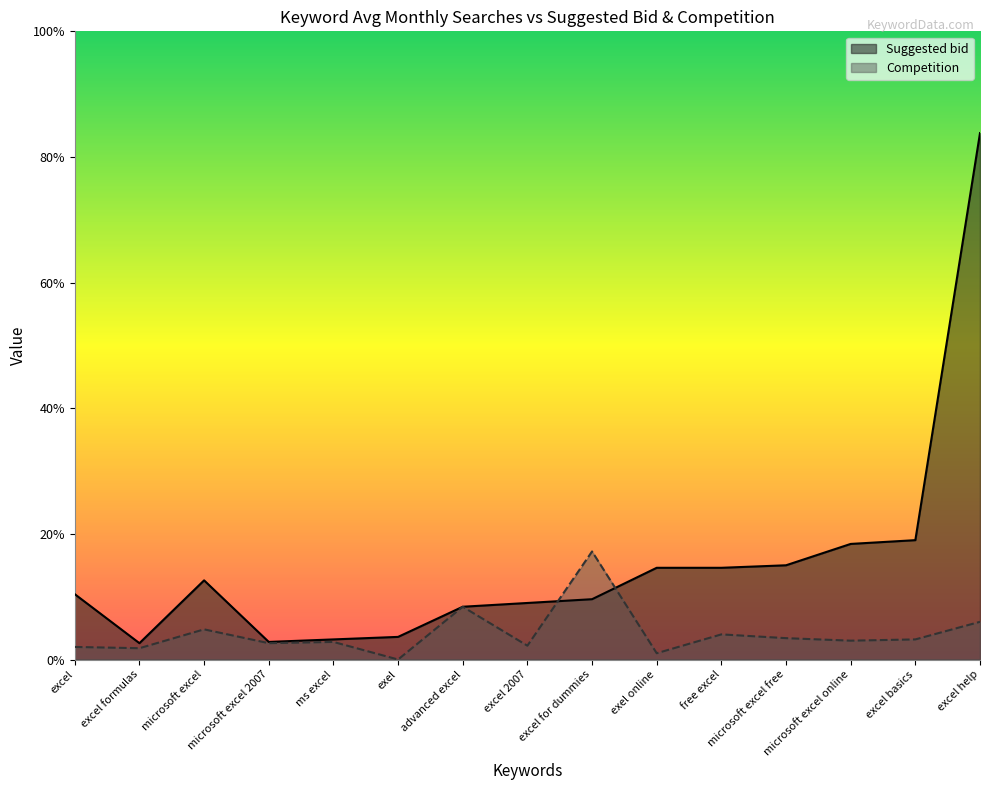

Where do Competition and Suggested bid first cross each other?

excel 2007 and excel for dummies